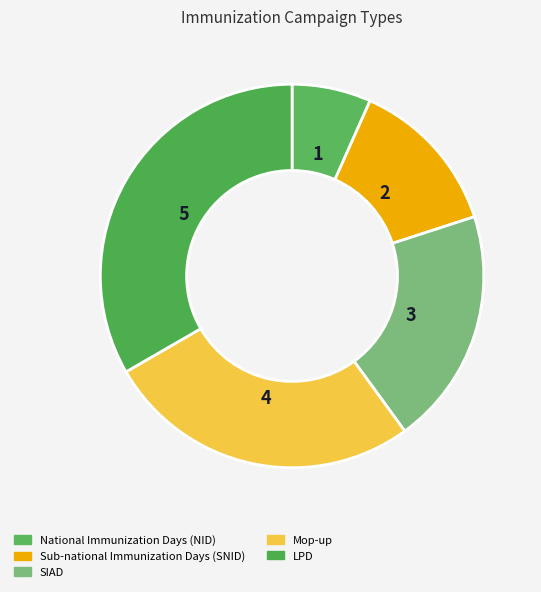

To the nearest percent, what is the average slice percentage?

20%